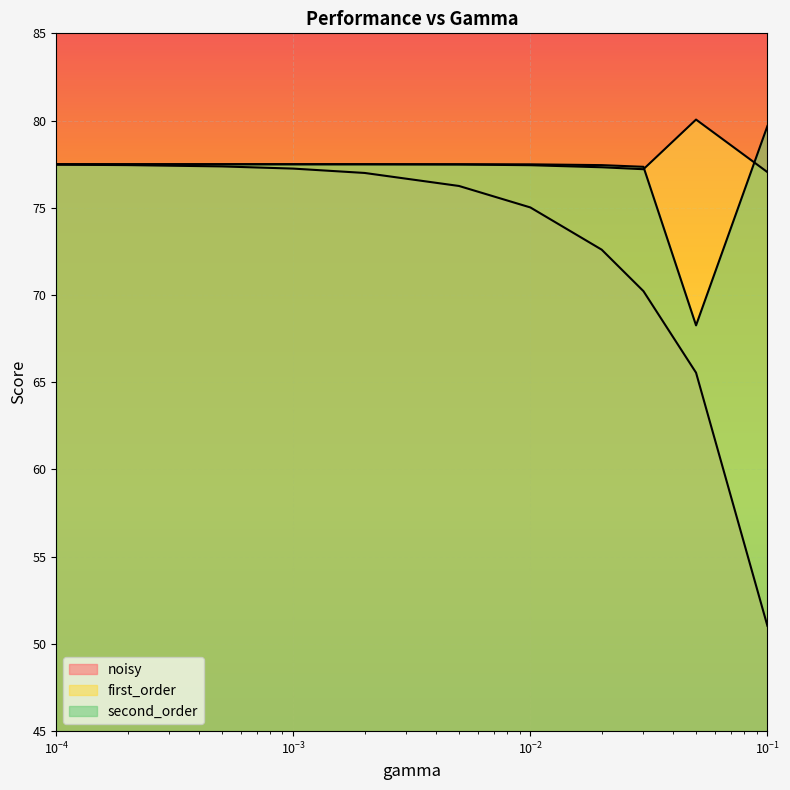

Reading right to left, transcribe all the data shown in this chart.

noisy: 51.0	65.5	70.2	72.6	75.0	76.3	77.0	77.2	77.4	77.4	77.5
first_order: 77.0	80.1	77.2	77.3	77.4	77.5	77.5	77.5	77.5	77.5	77.5
second_order: 79.7	68.3	77.3	77.4	77.5	77.5	77.5	77.5	77.5	77.5	77.5